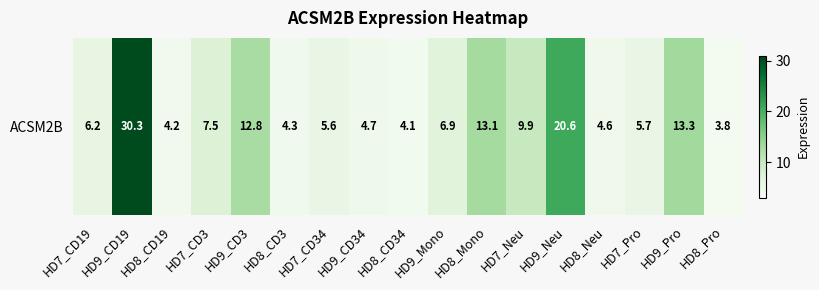

List the labels in order of value, smallest first.

HD8_Pro, HD8_CD34, HD8_CD19, HD8_CD3, HD8_Neu, HD9_CD34, HD7_CD34, HD7_Pro, HD7_CD19, HD9_Mono, HD7_CD3, HD7_Neu, HD9_CD3, HD8_Mono, HD9_Pro, HD9_Neu, HD9_CD19